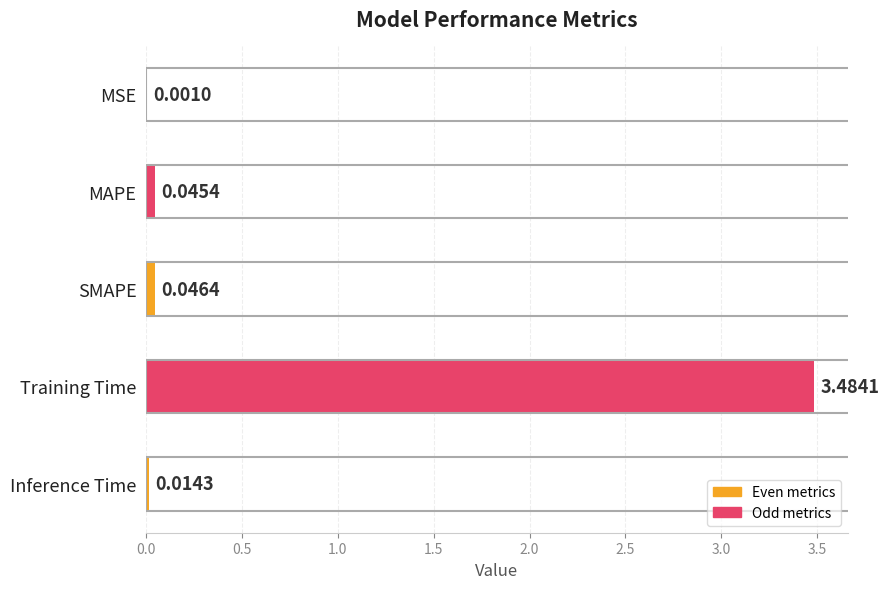

Which label corresponds to the largest value in the chart?

Training Time